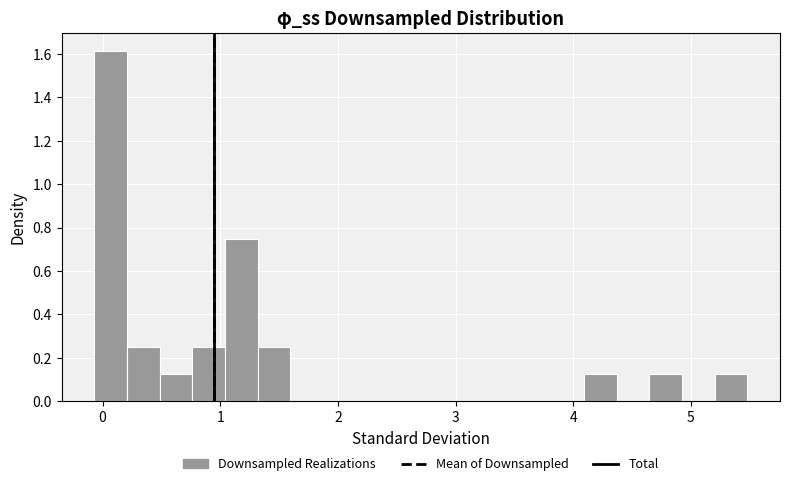

Read against the x-axis, roughly where is the centre of the tallest bar?

0.1